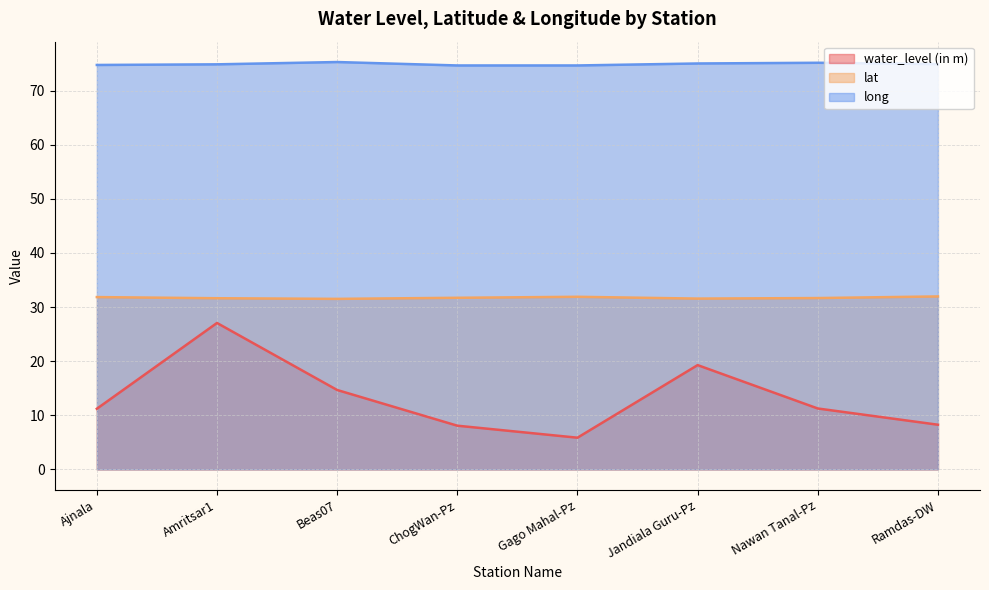

What is the maximum value shown in the chart?

75.3